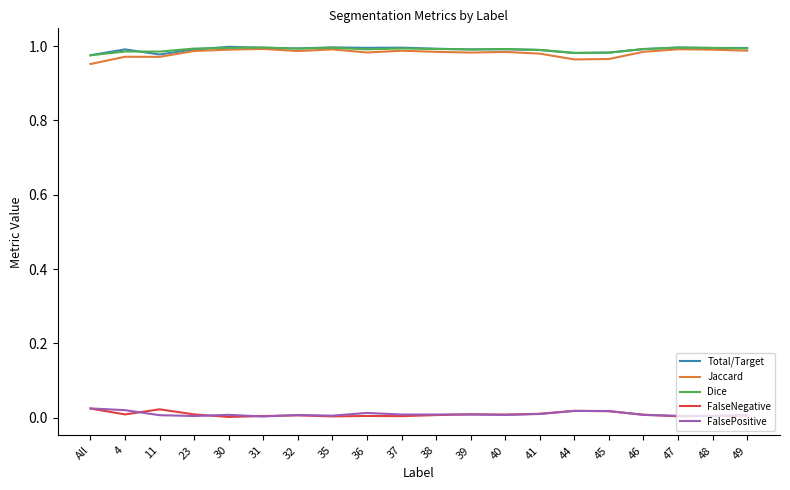

Is it true that Jaccard equals 1.3 at 11?

False